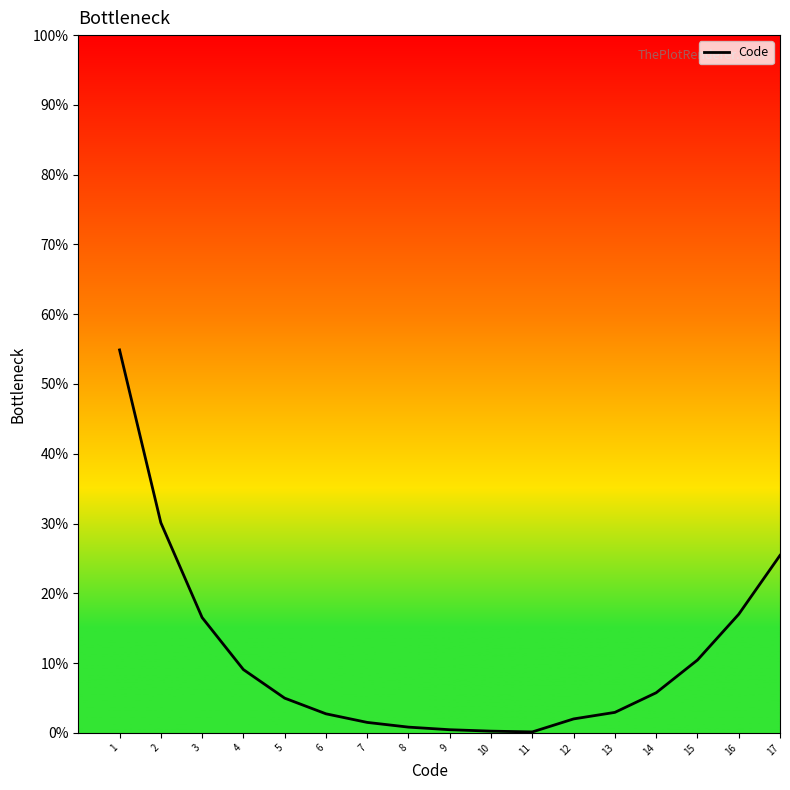

Is it true that the value at 12 is 2.0?

True